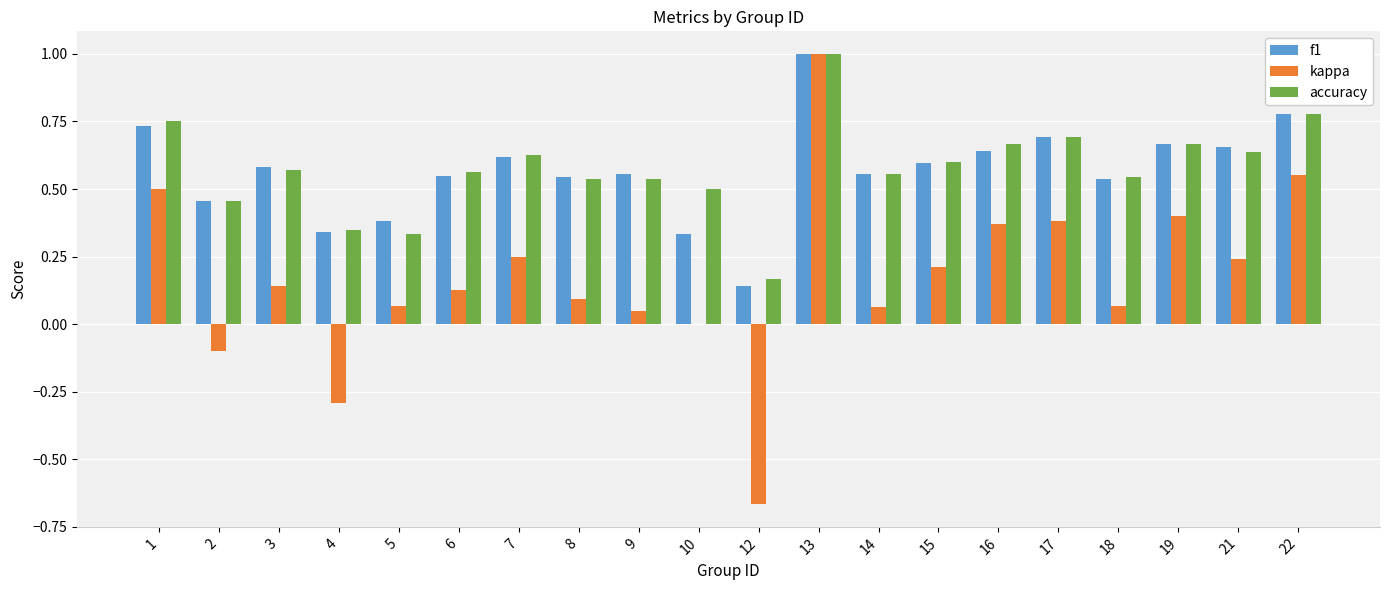

What are all the series names shown in the legend?

f1, kappa, accuracy